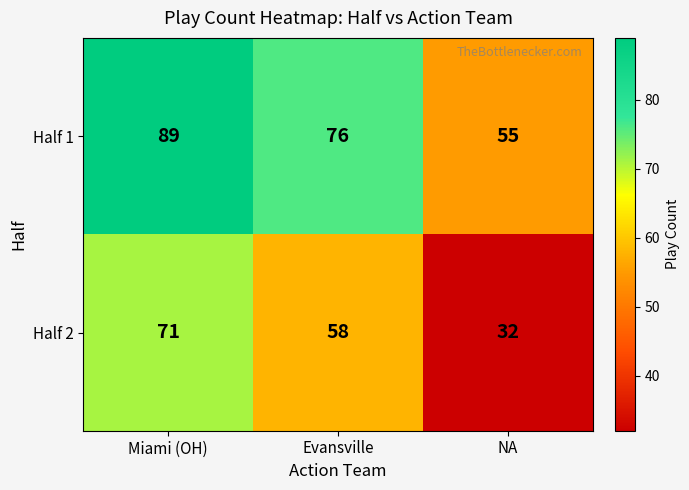

Count the Half 1 values in the range 55 to 89.

3